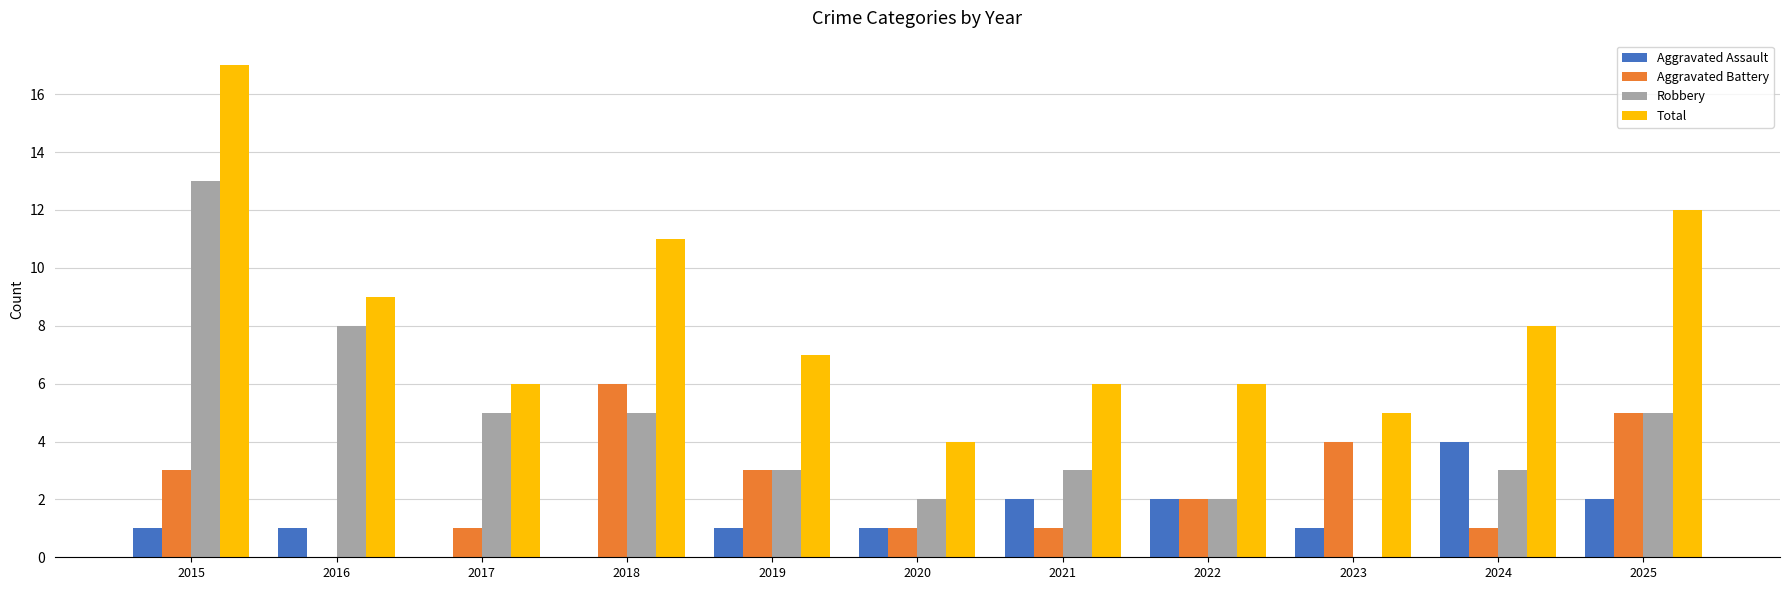

Which series has the largest total across all categories?

Total